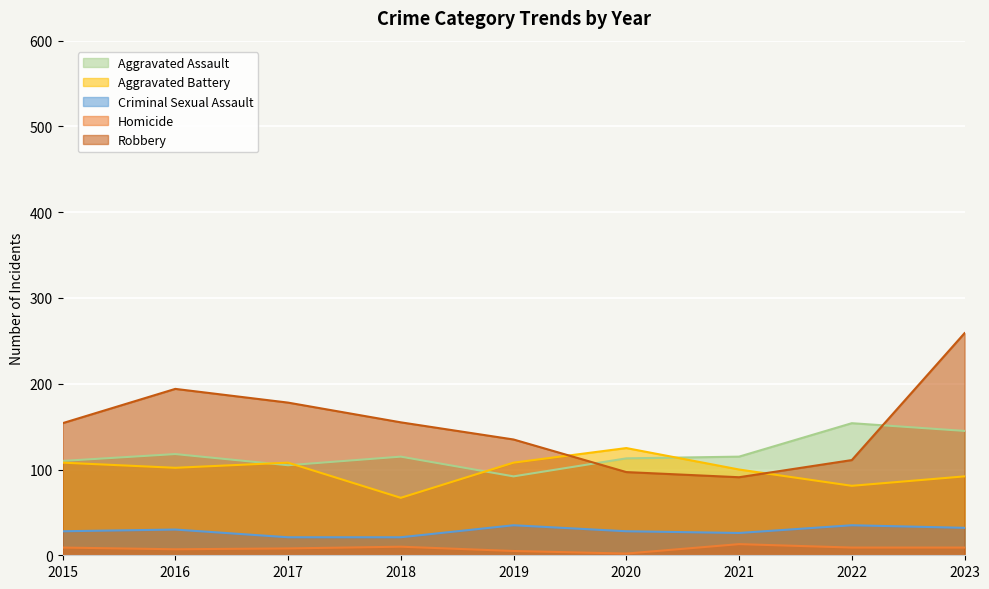

At which label is Criminal Sexual Assault closest to 28?

2015